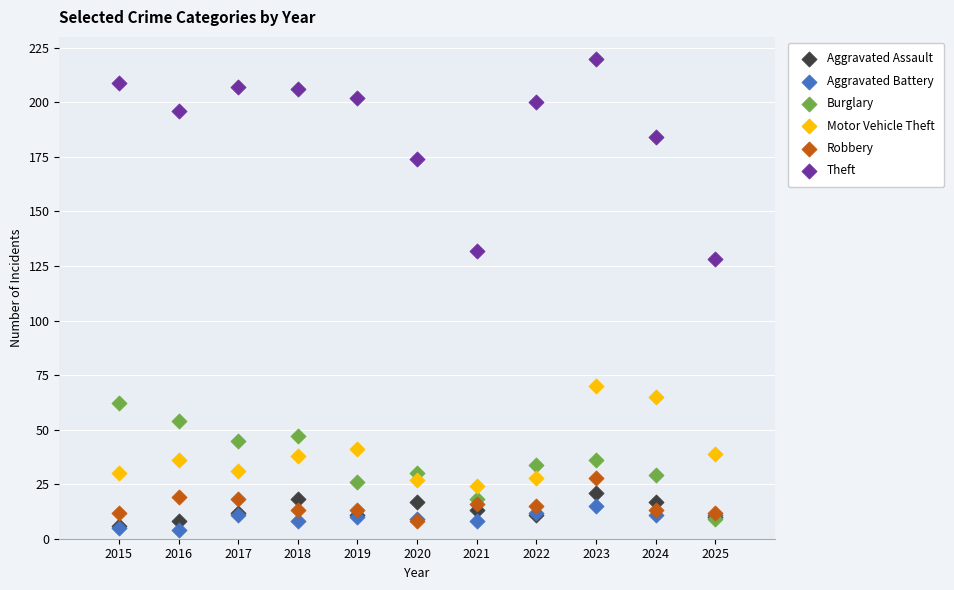

Across all series, what Y value is closest to 112?

128